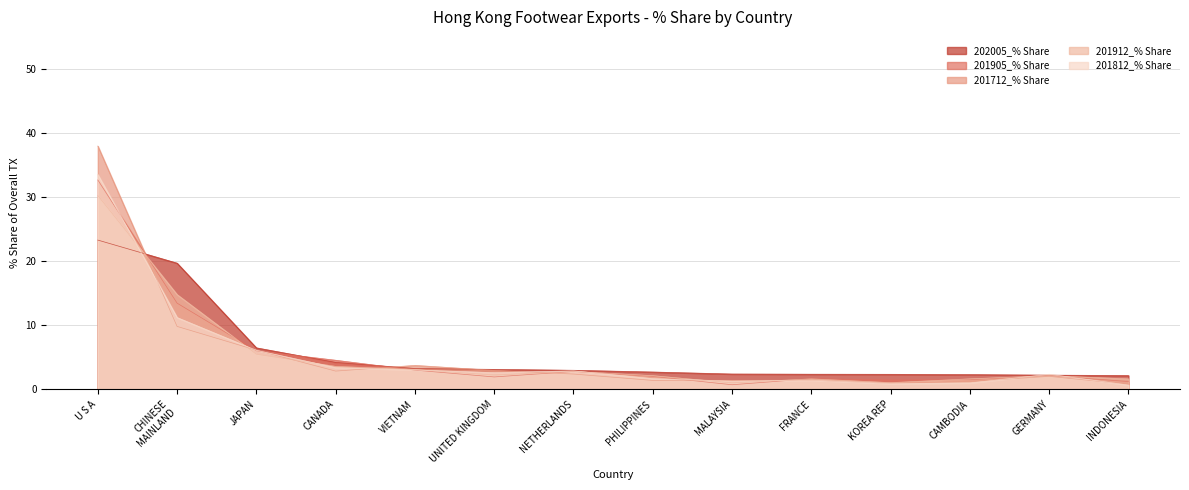

What are all the series names shown in the legend?

202005_% Share, 201905_% Share, 201712_% Share, 201912_% Share, 201812_% Share